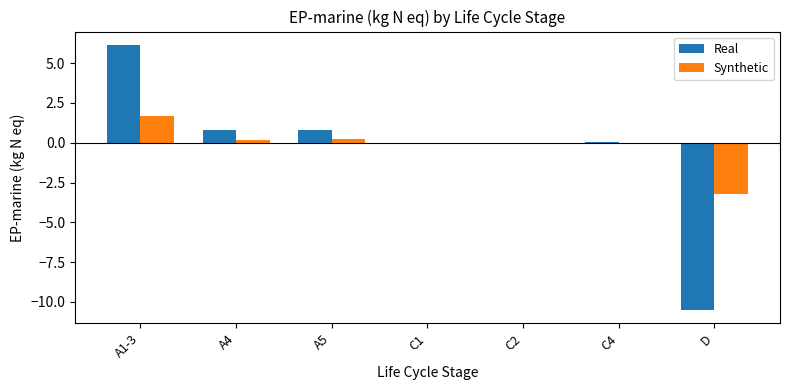

Between C4 and D, which series saw the biggest shift?

Real